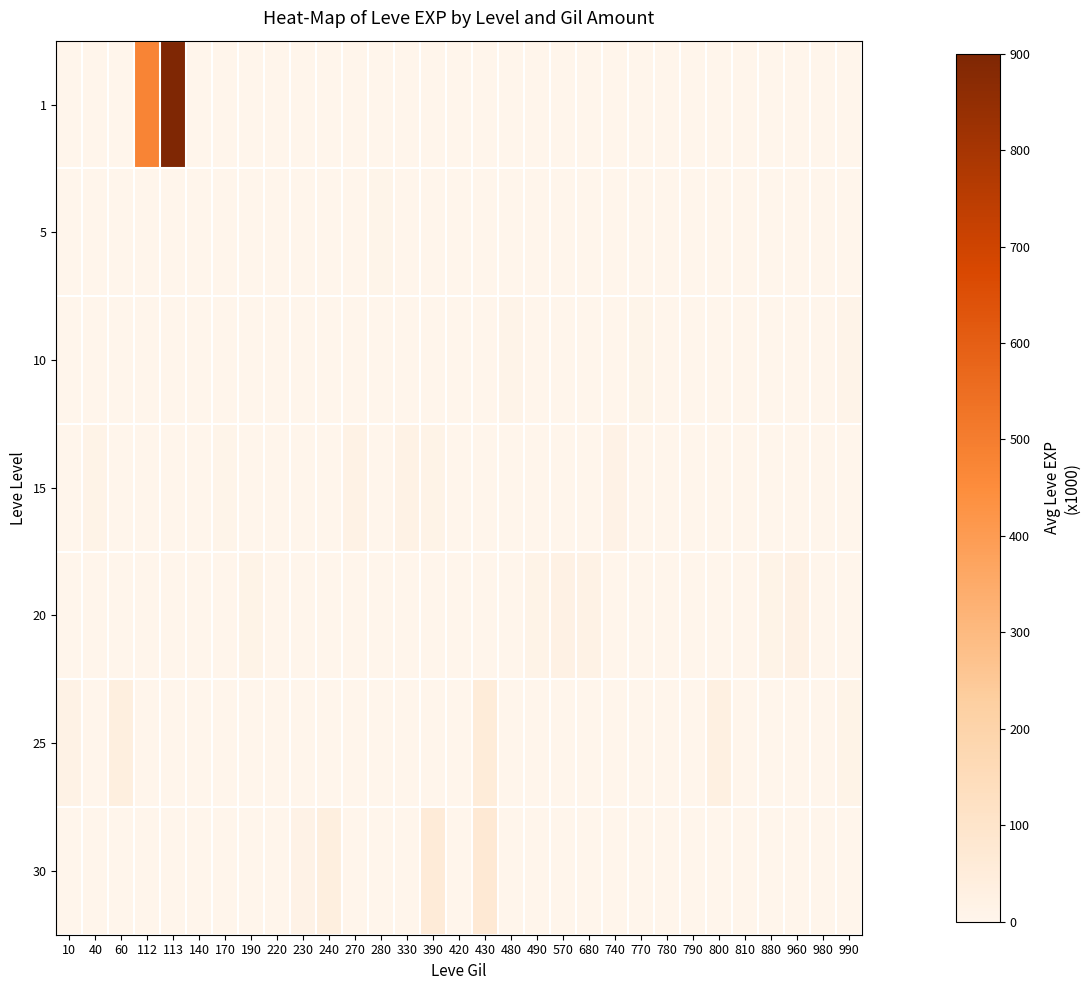

What is the spread (max minus min) of values at 220?

3.0